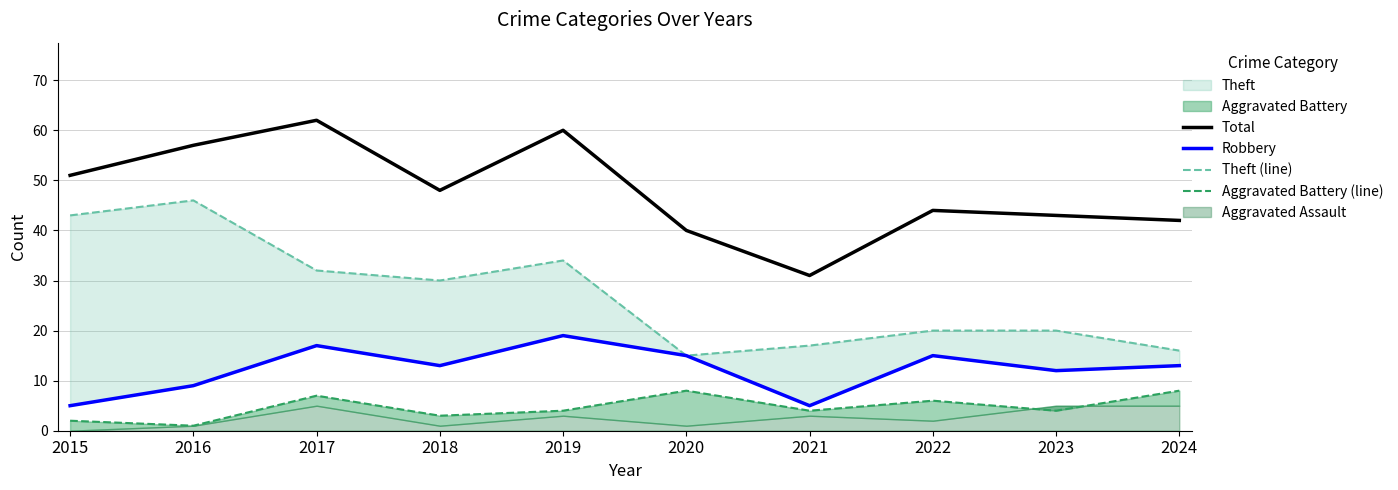

At which category does Aggravated Battery (line) reach its first local valley?

2016